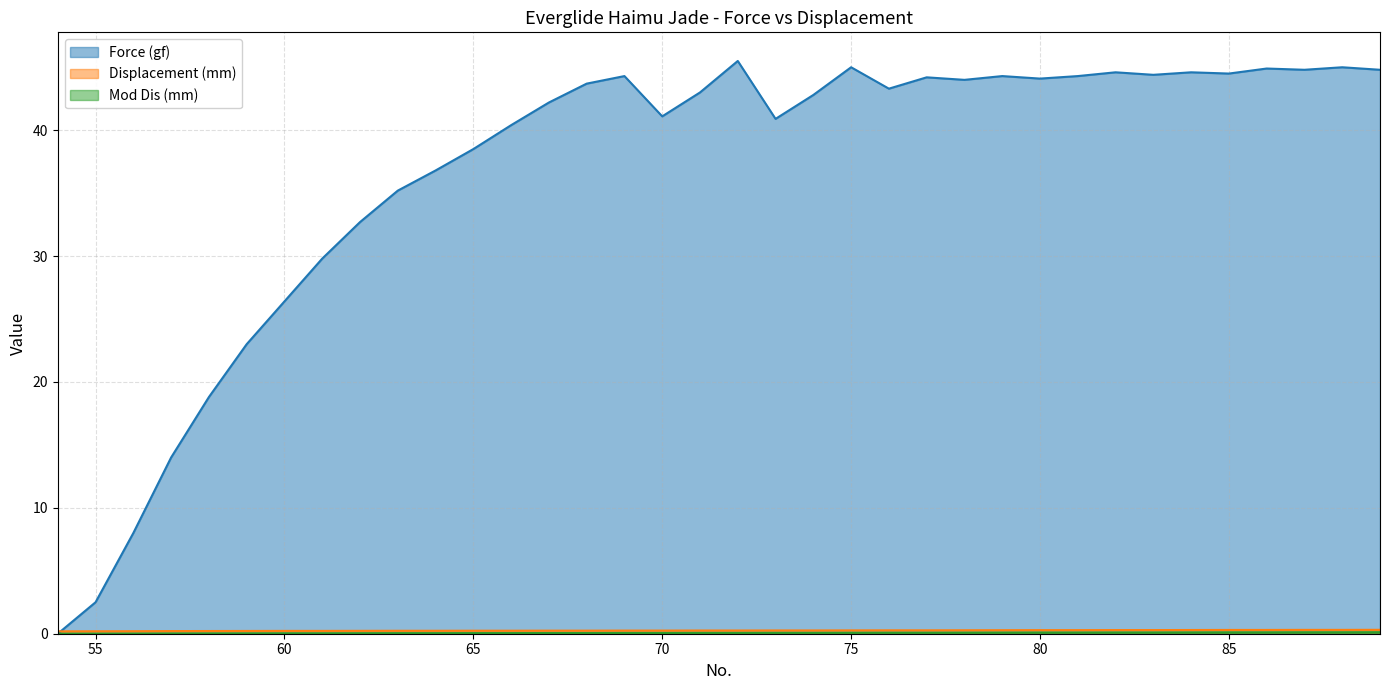

What is the value of the Mod Dis (mm) point at the 16th from the left?

0.1